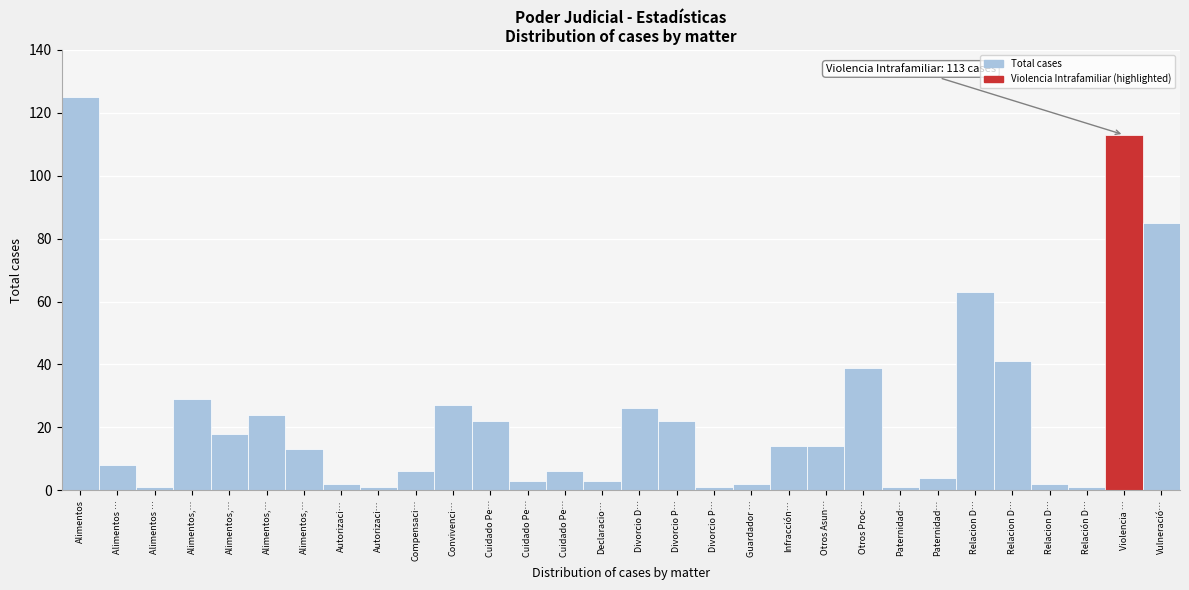

Count the number of categories in the chart.

30